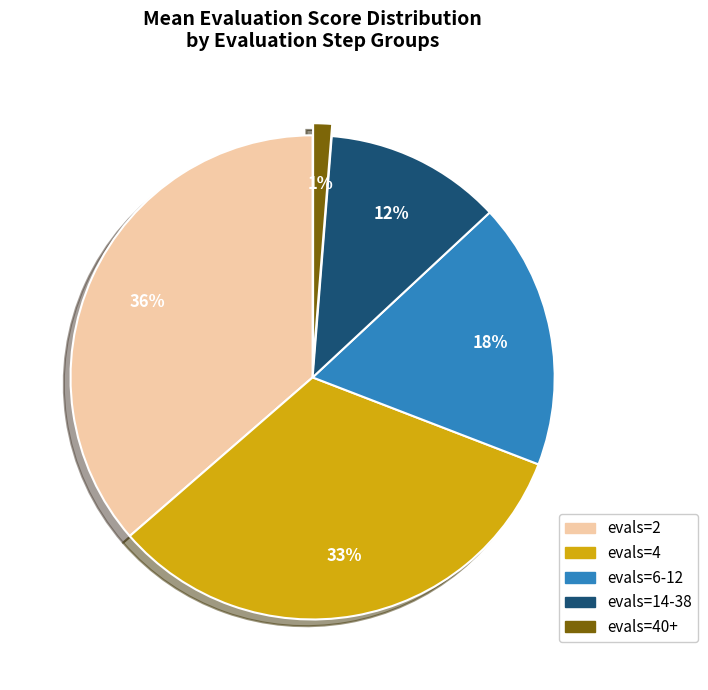

To the nearest percent, what percentage of the pie is evals=4?

33%